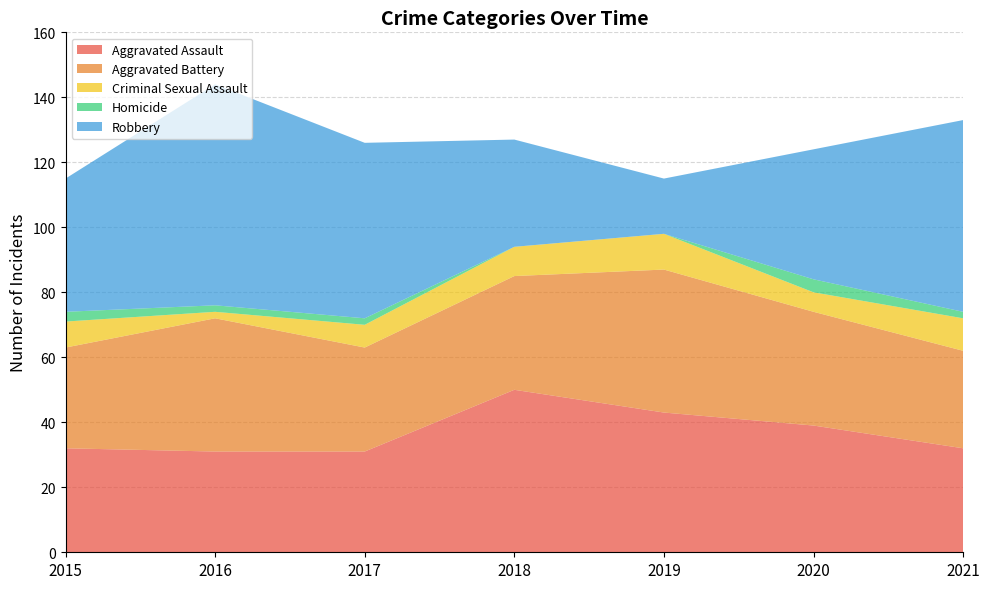

Reading right to left, transcribe all the data shown in this chart.

Aggravated Assault: 2021=32	2020=39	2019=43	2018=50	2017=31	2016=31	2015=32
Aggravated Battery: 2021=30	2020=35	2019=44	2018=35	2017=32	2016=41	2015=31
Criminal Sexual Assault: 2021=10	2020=6	2019=11	2018=9	2017=7	2016=2	2015=8
Homicide: 2021=2	2020=4	2019=0	2018=0	2017=2	2016=2	2015=3
Robbery: 2021=59	2020=40	2019=17	2018=33	2017=54	2016=68	2015=41